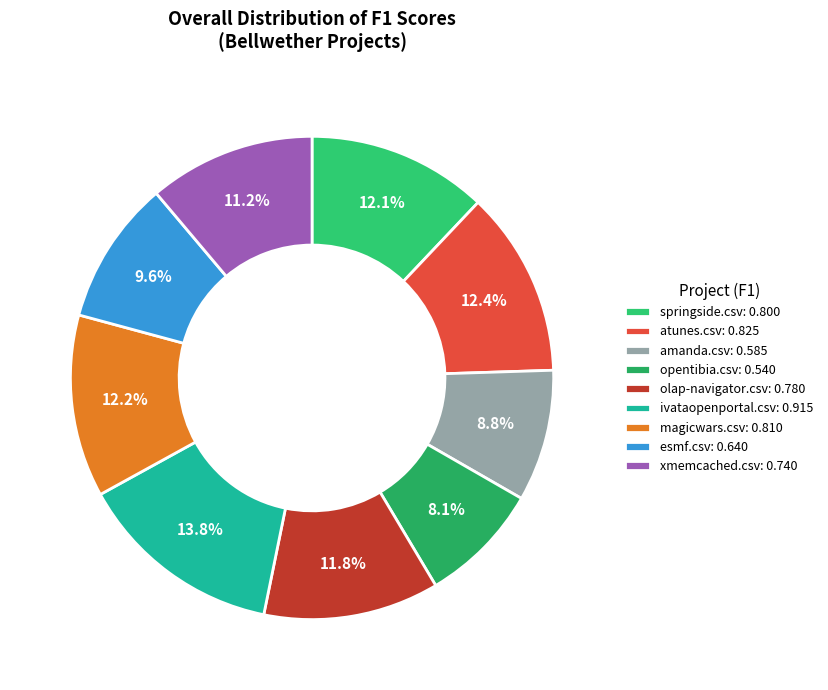

Which has a higher value, ivataopenportal.csv or opentibia.csv?

ivataopenportal.csv